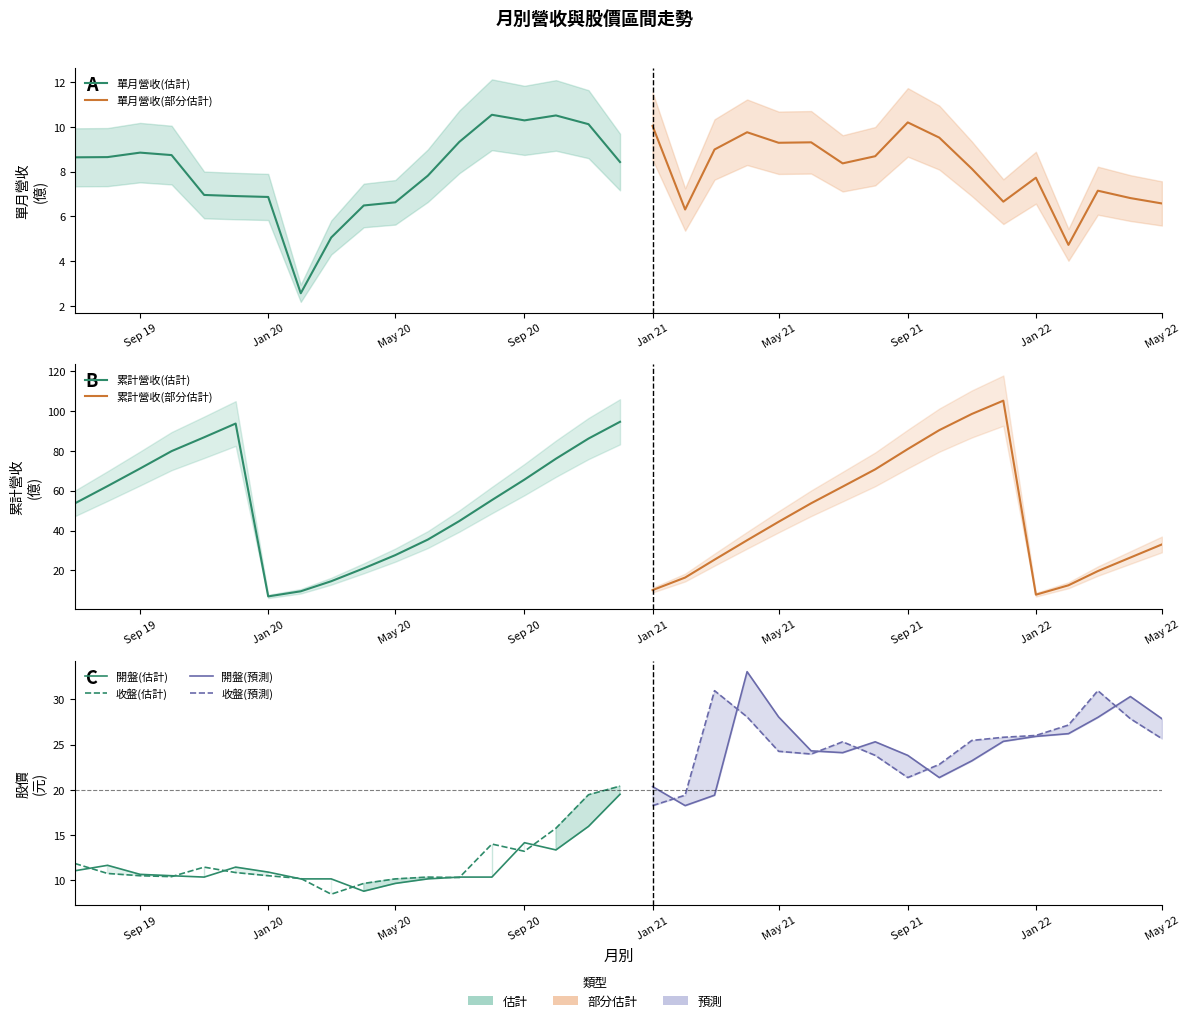

What is the approximate value of 累計營收(累計) at 17?

94.7